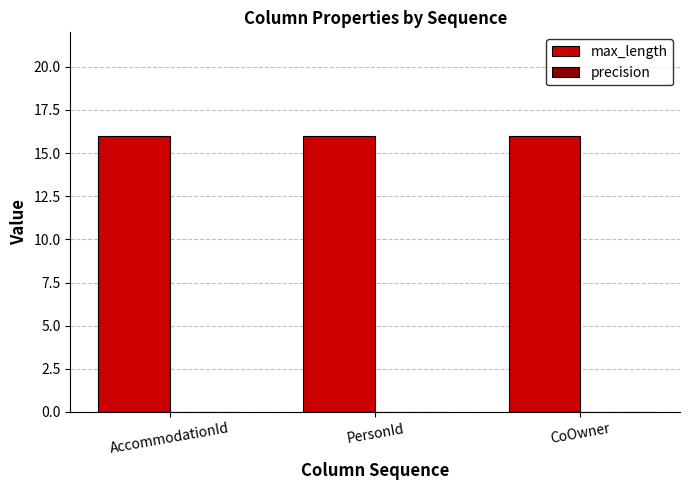

Reading left to right, transcribe all the data shown in this chart.

max_length: AccommodationId=16	PersonId=16	CoOwner=16
precision: AccommodationId=0	PersonId=0	CoOwner=0